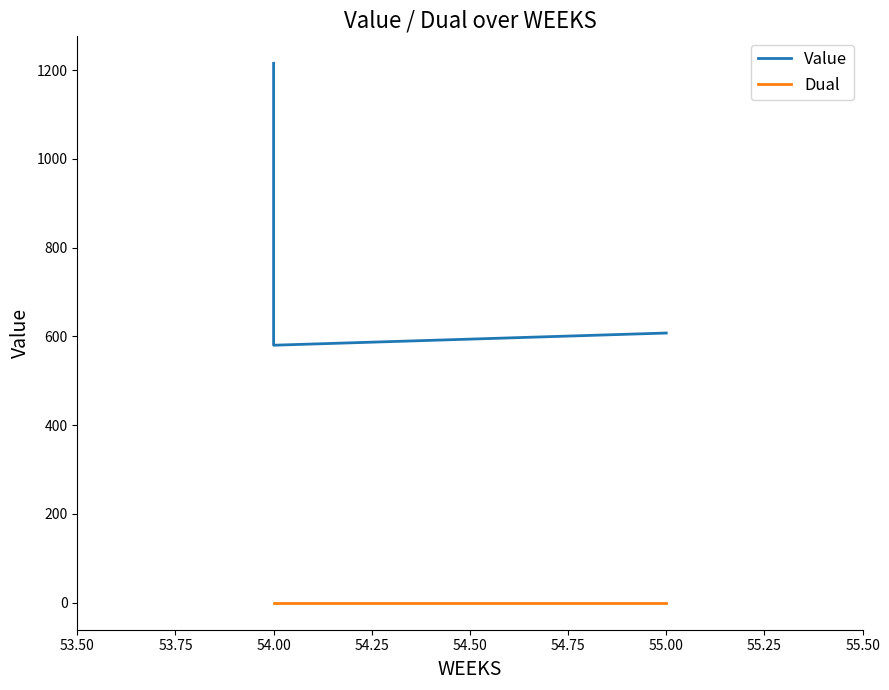

What are all the series names shown in the legend?

Value, Dual